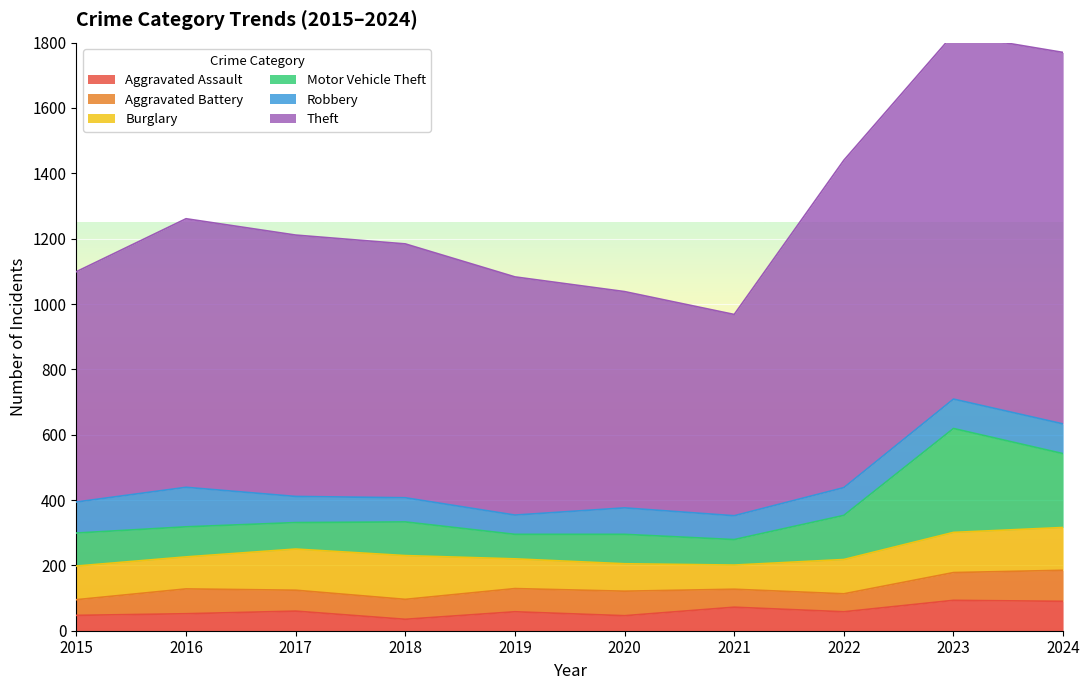

What is the difference between the second highest and second lowest values in the Aggravated Assault series?

44